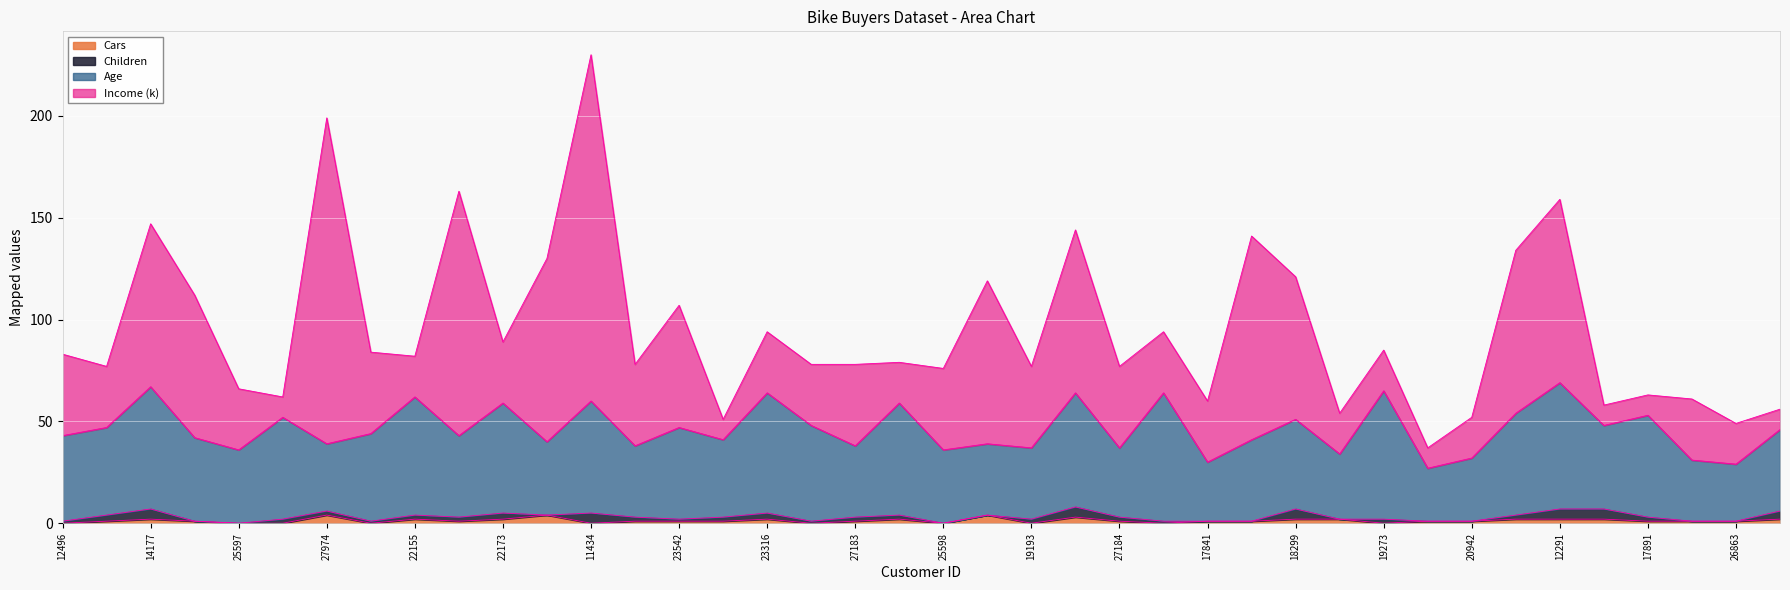

At which category is the sum across all series the highest?

11434